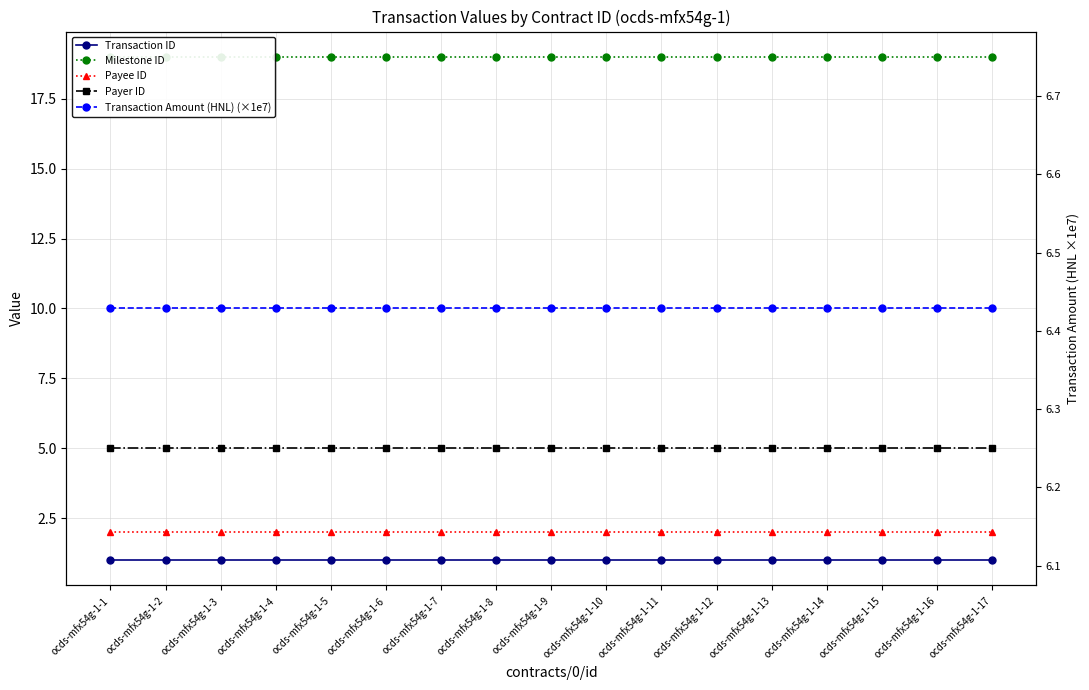

True or false: Payer ID has a value of 5.0 at ocds-mfx54g-1-11.

True